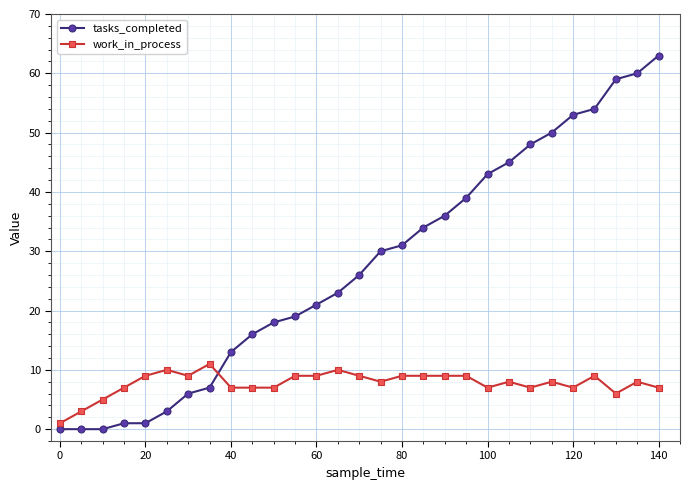

How many values in the tasks_completed series are below 26?

14